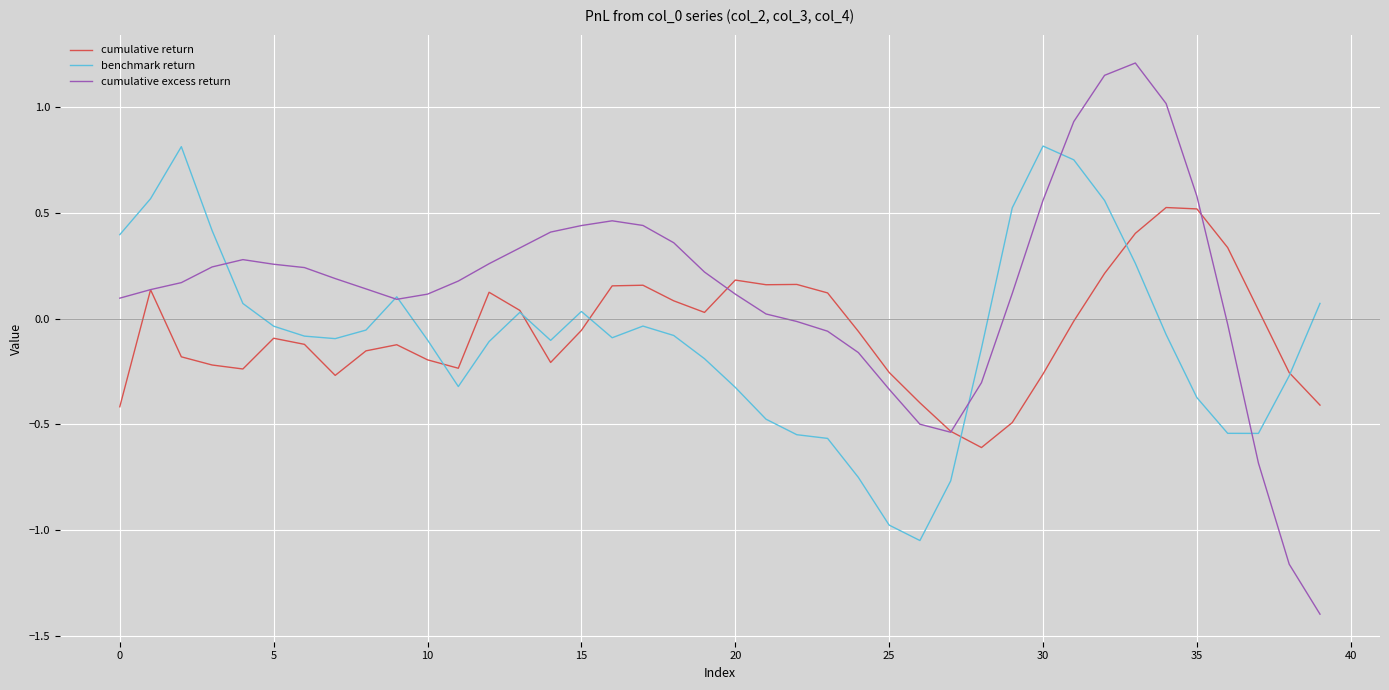

What is the maximum value shown in the chart?

1.2